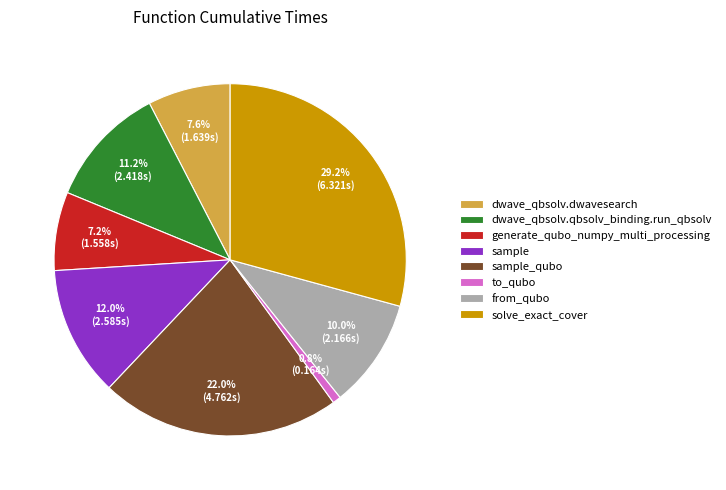

What percentage is NOT represented by to_qubo?

99.2%